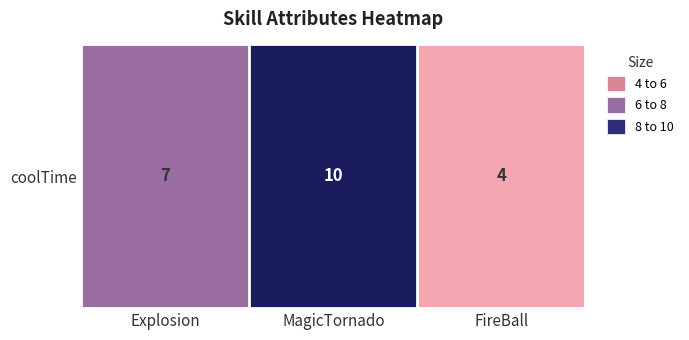

What is the smallest value displayed?

4